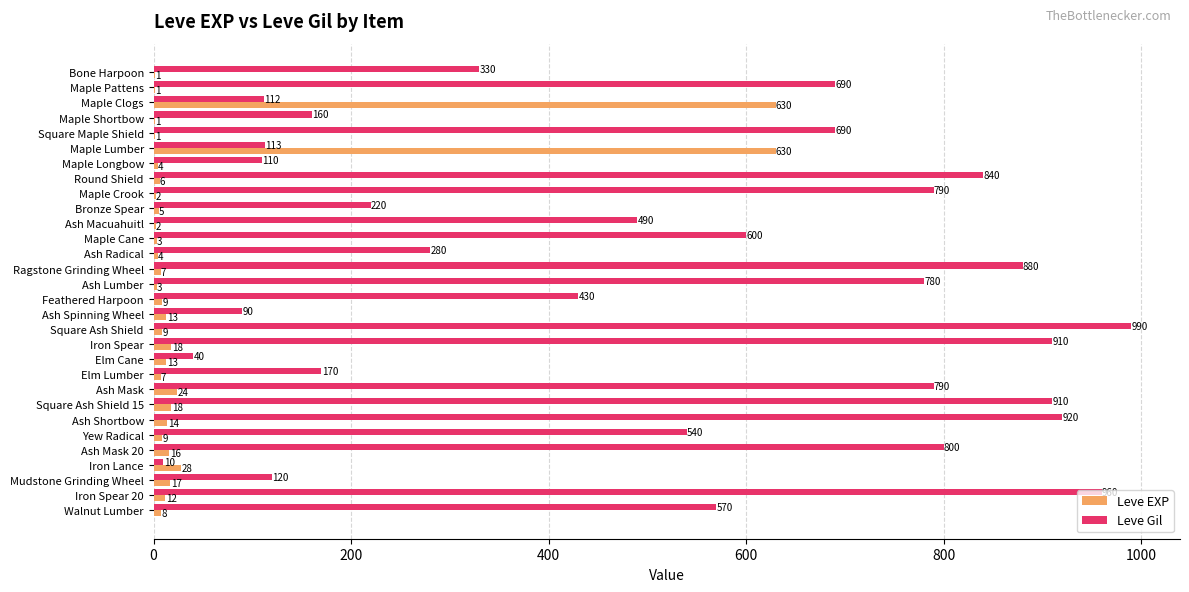

The value of Leve Gil at Maple Shortbow is 211. True or false?

False